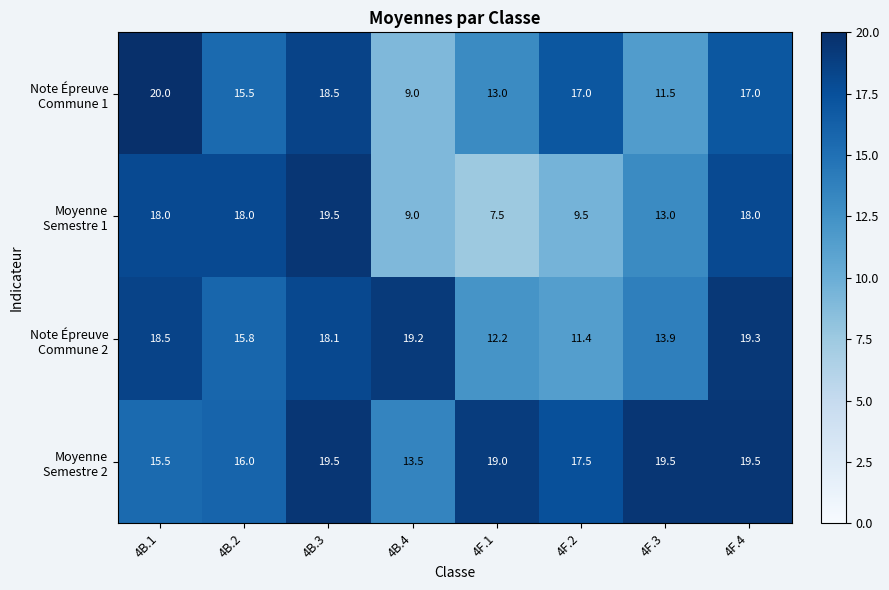

What is the greatest value displayed?

20.0